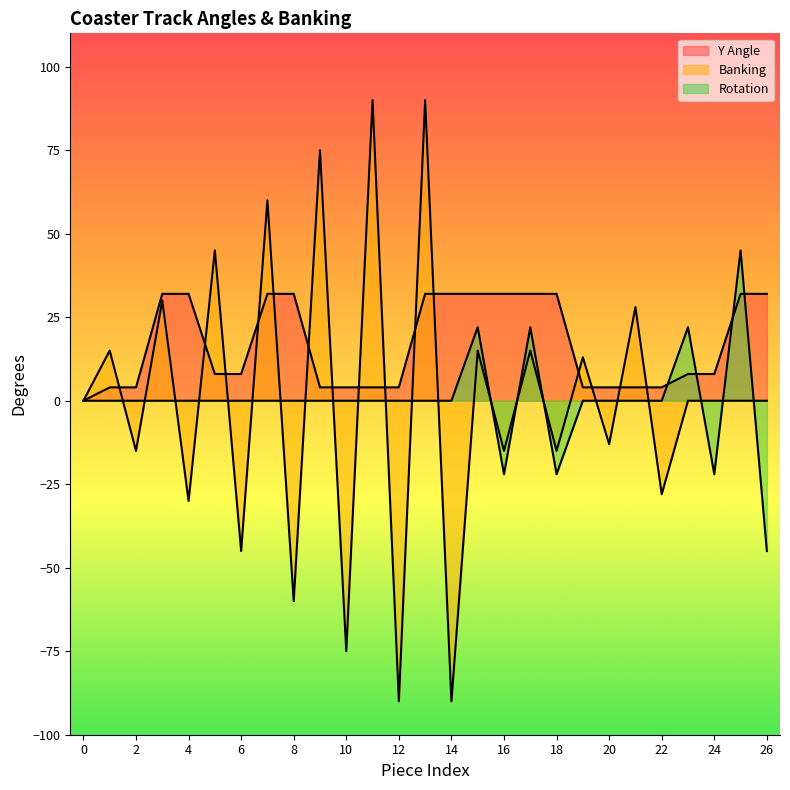

Which has a higher value, 17 or 19?

17